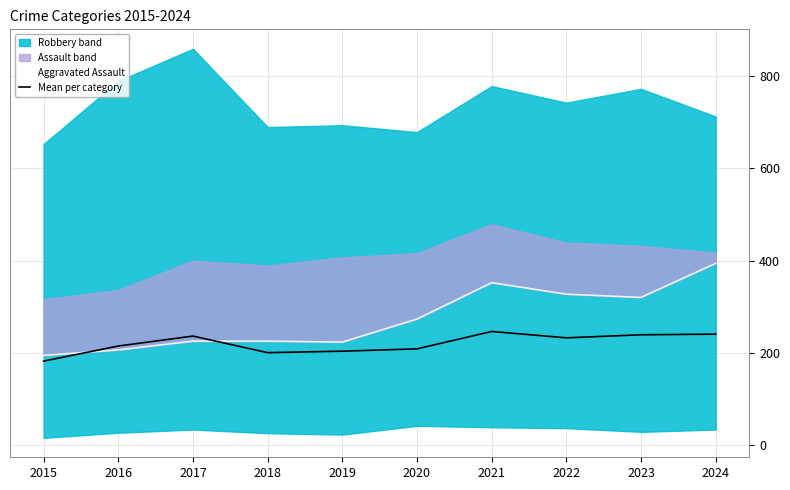

How many lines are shown in the chart?

2